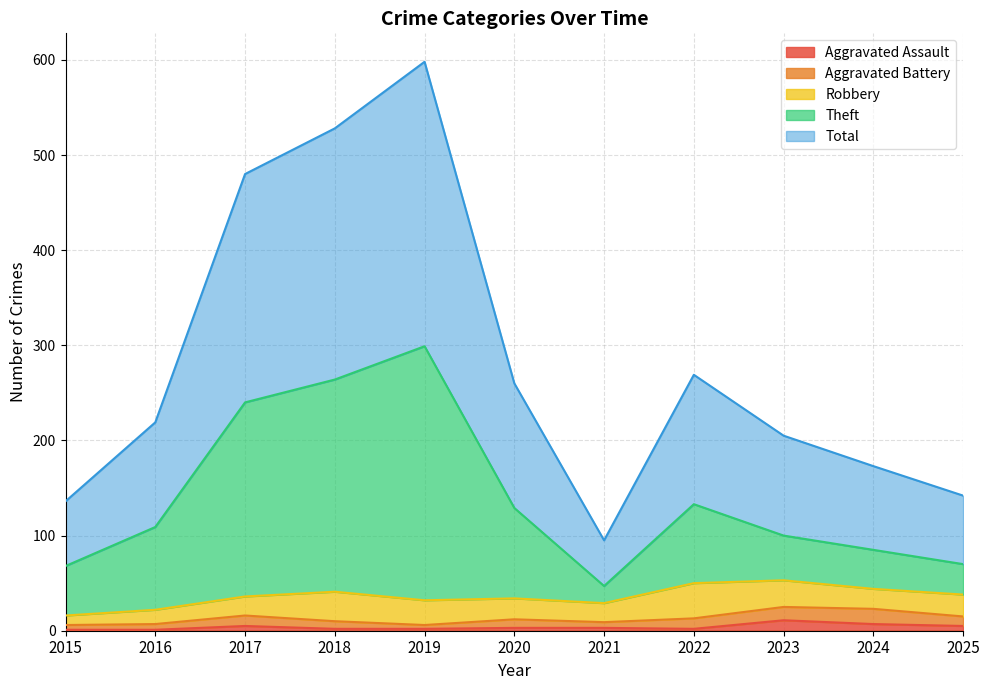

In Aggravated Assault, how many points are higher than both neighbors (excluding endpoints)?

2